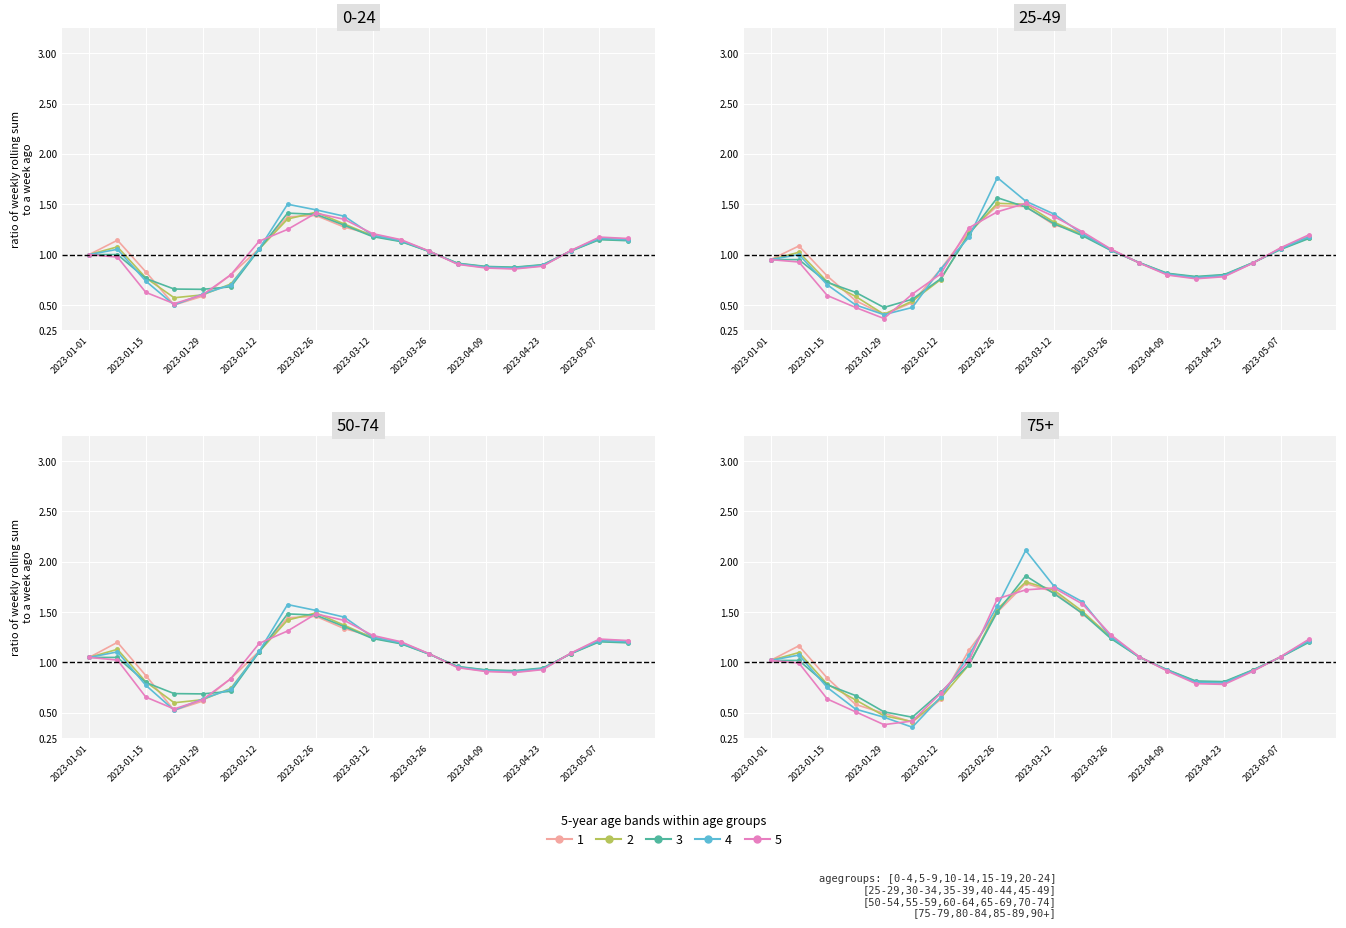

What is the difference between the second highest and minimum values in the Band 4 series?

1.4